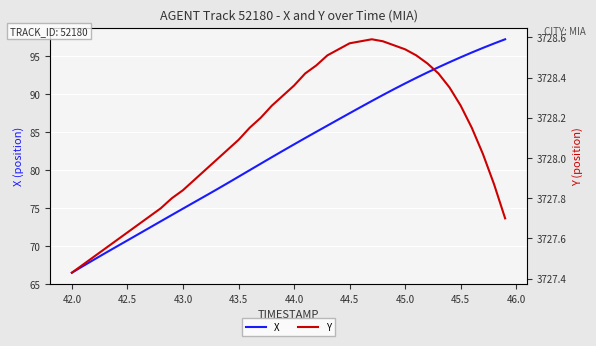

Is it true that X equals 154.7 at 45.5?

False